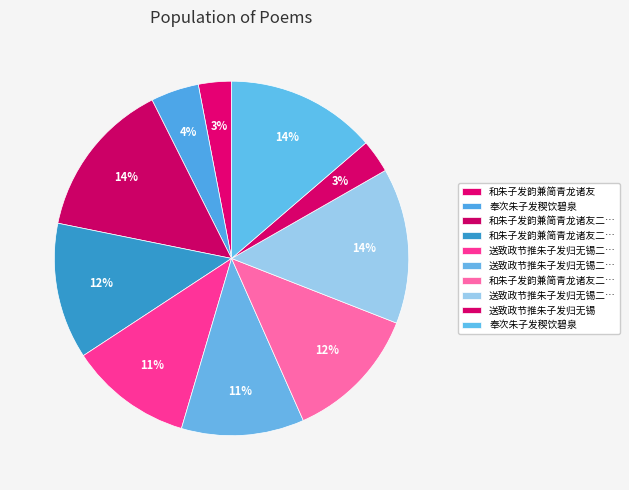

How many segments does this pie chart have?

10